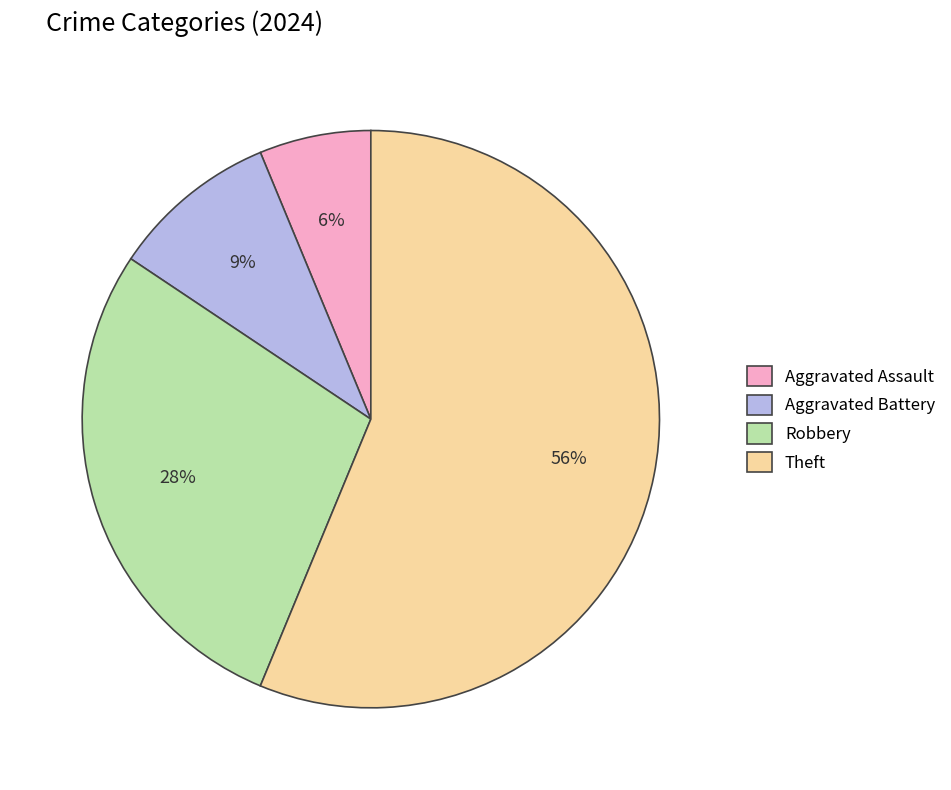

To the nearest percent, what is the average slice percentage?

25%